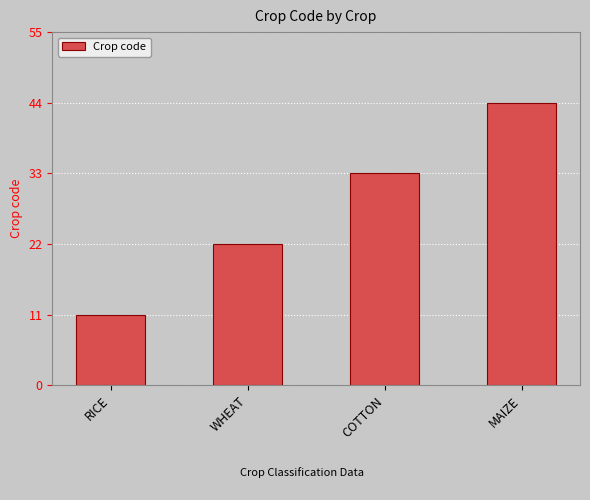

What is the average value?

28